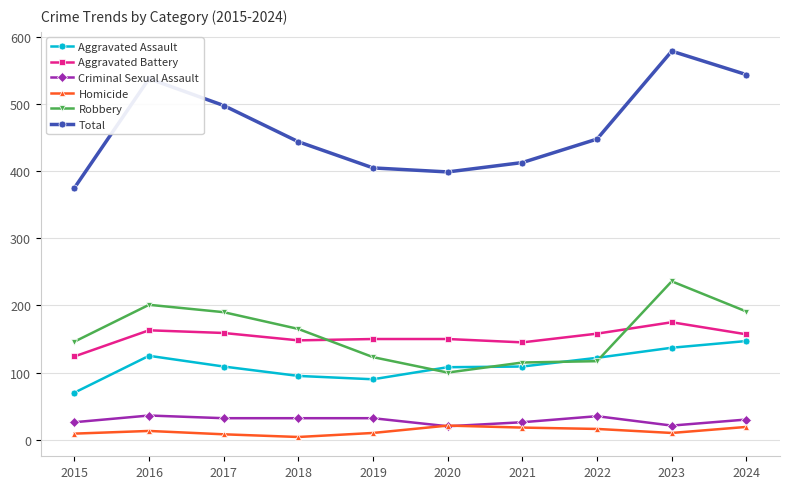

What is the difference between the Aggravated Assault values at 2016 and 2018?

30